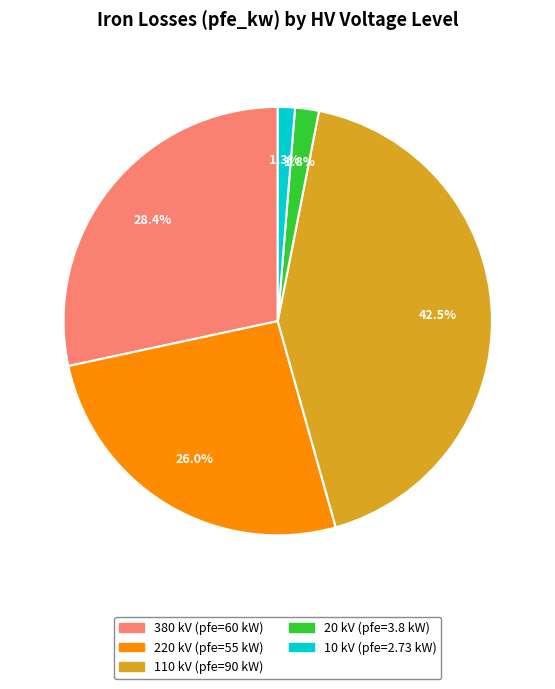

Count the number of slices in the pie.

5